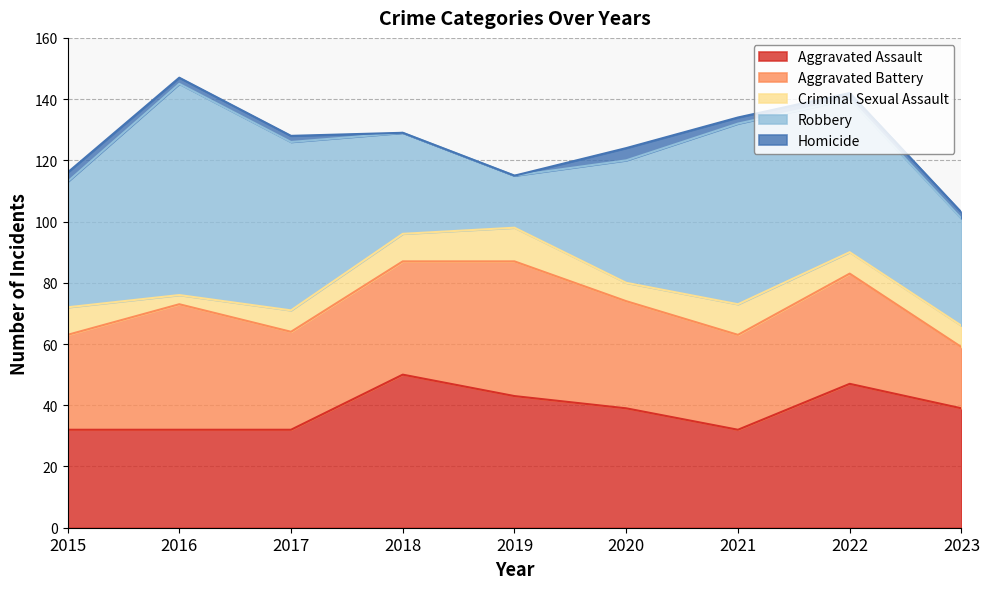

What are all the series names shown in the legend?

Aggravated Assault, Aggravated Battery, Criminal Sexual Assault, Robbery, Homicide